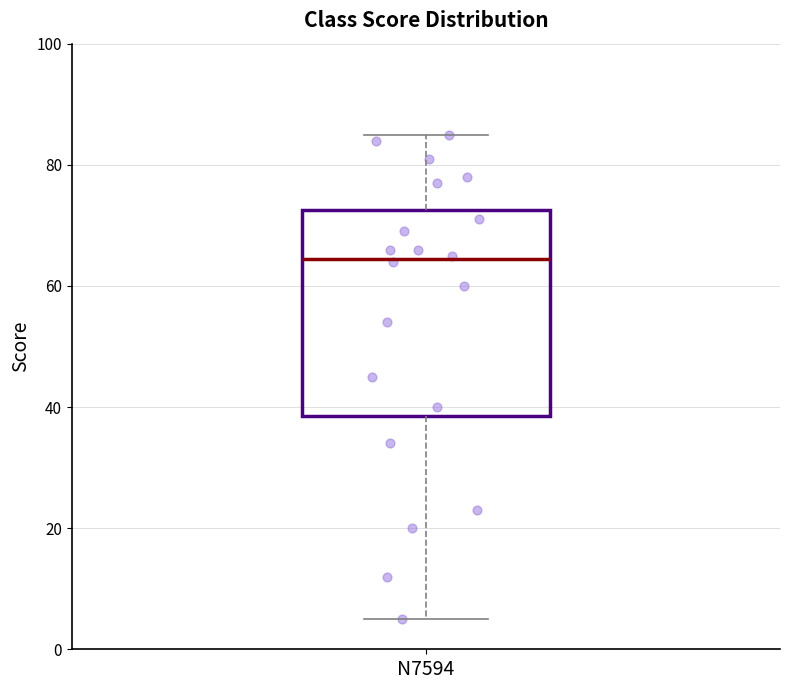

Where does the median line of the box for N7594 sit on the y-axis? The values are not printed on the chart, so give them approximately, as read against the axis.

64